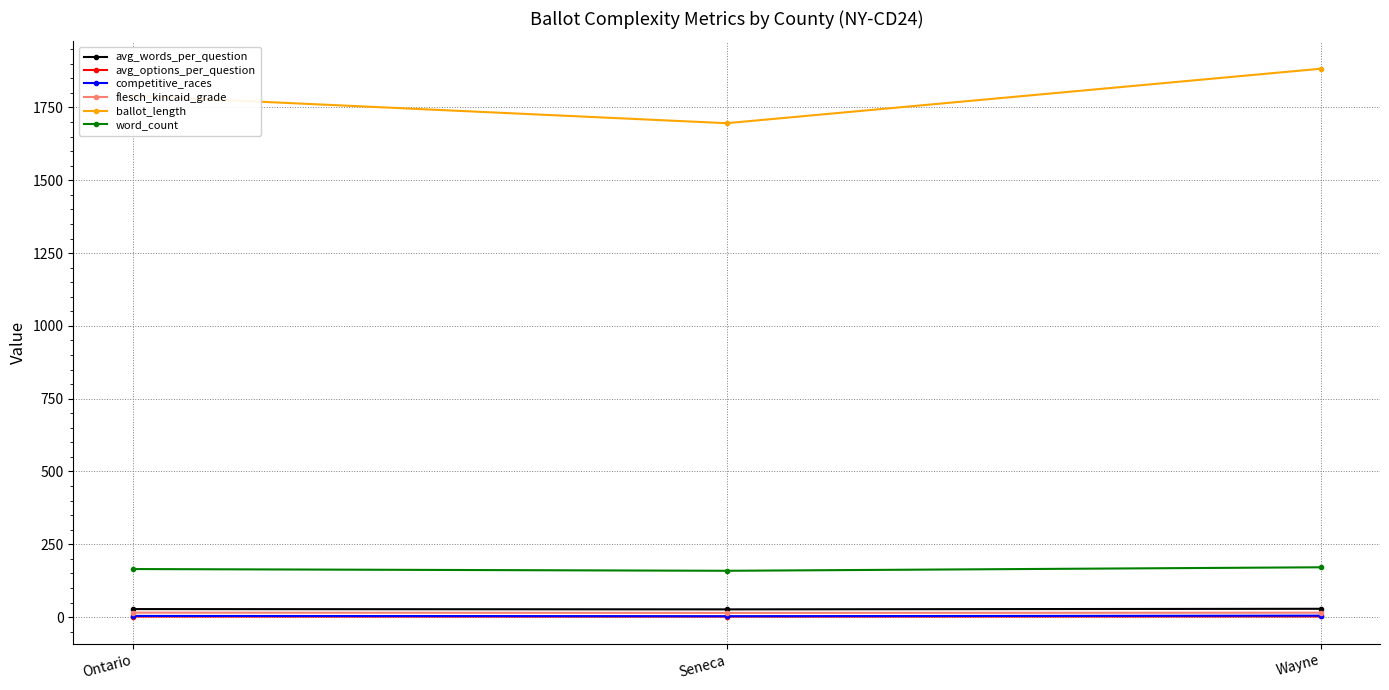

Is it true that word_count equals 171.0 at Wayne?

True